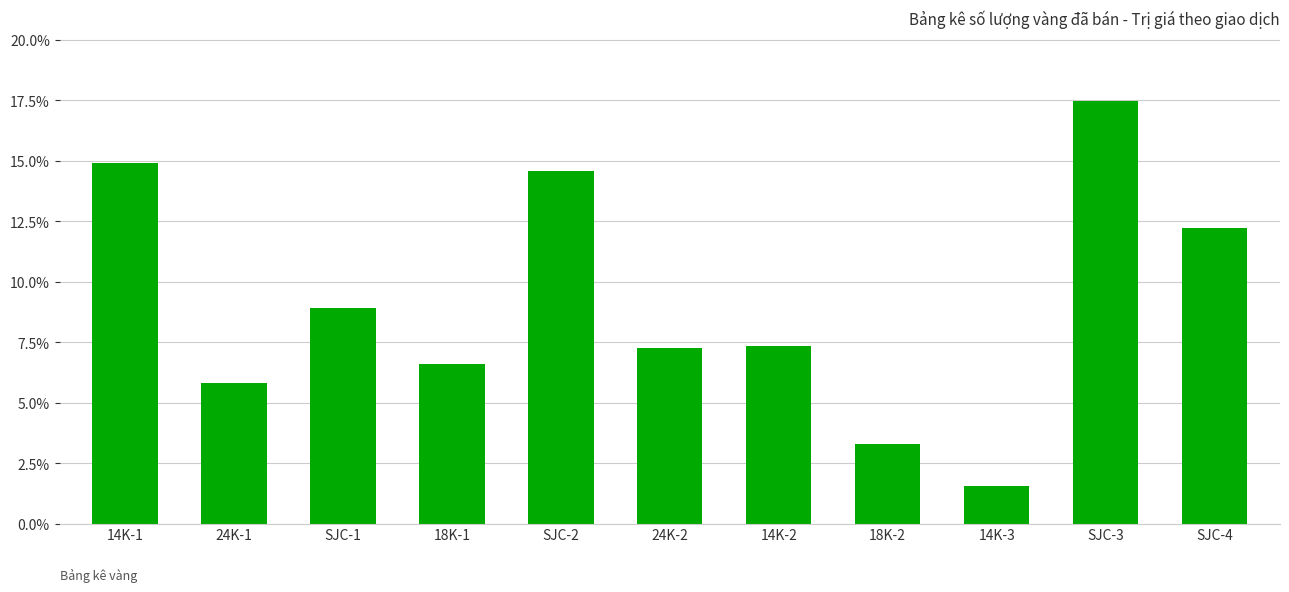

Are the bars horizontal?

No